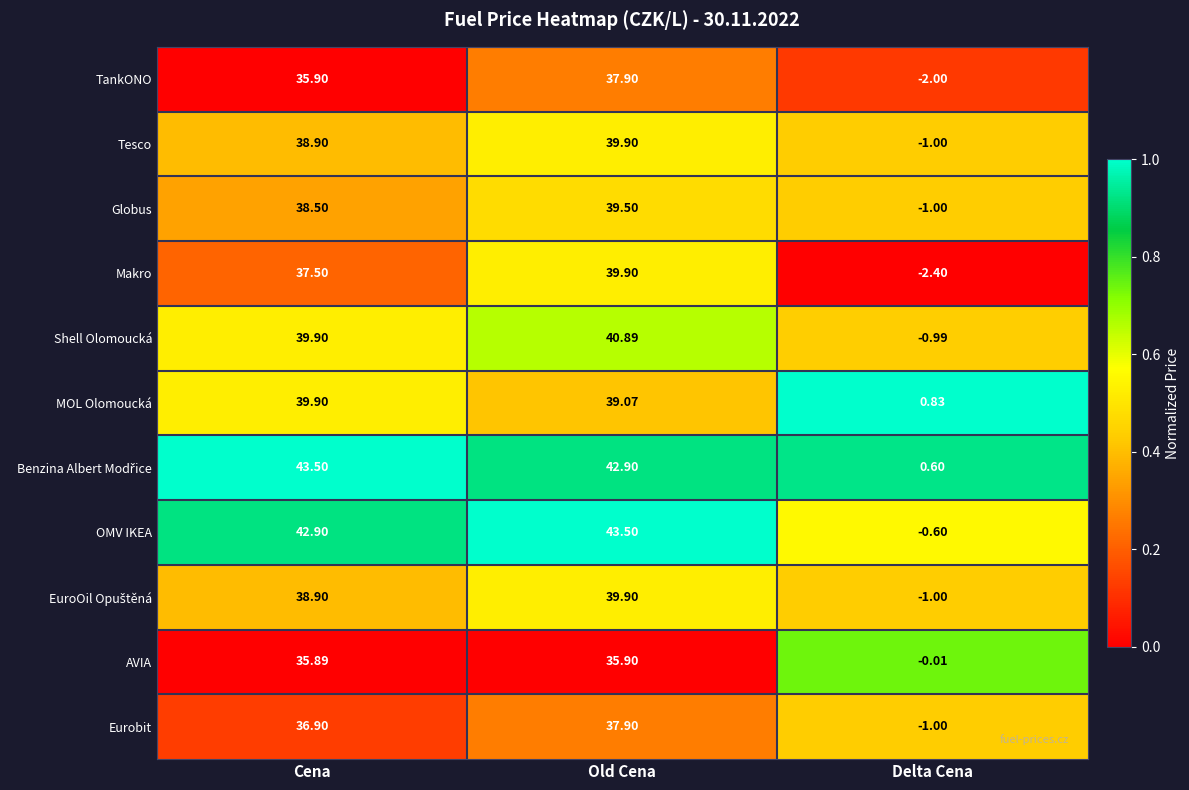

Which series changed the most between Cena and Delta Cena?

OMV IKEA